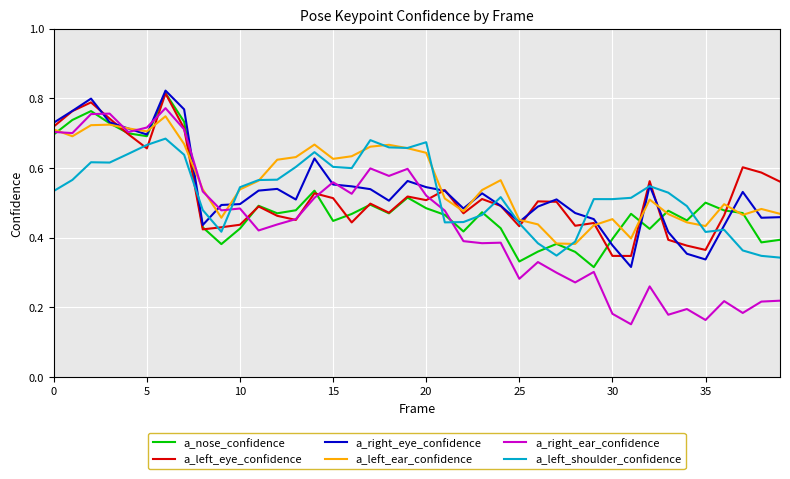

After their last crossing, which series has the higher values: a_nose_confidence or a_right_eye_confidence?

a_right_eye_confidence